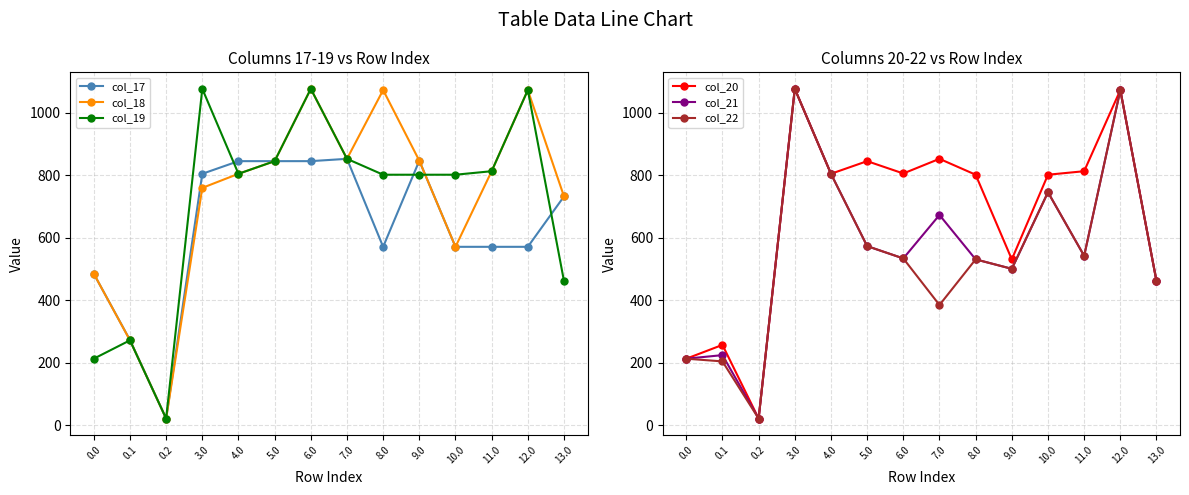

The value of col_18 at 5.0 is 1201.5. True or false?

False